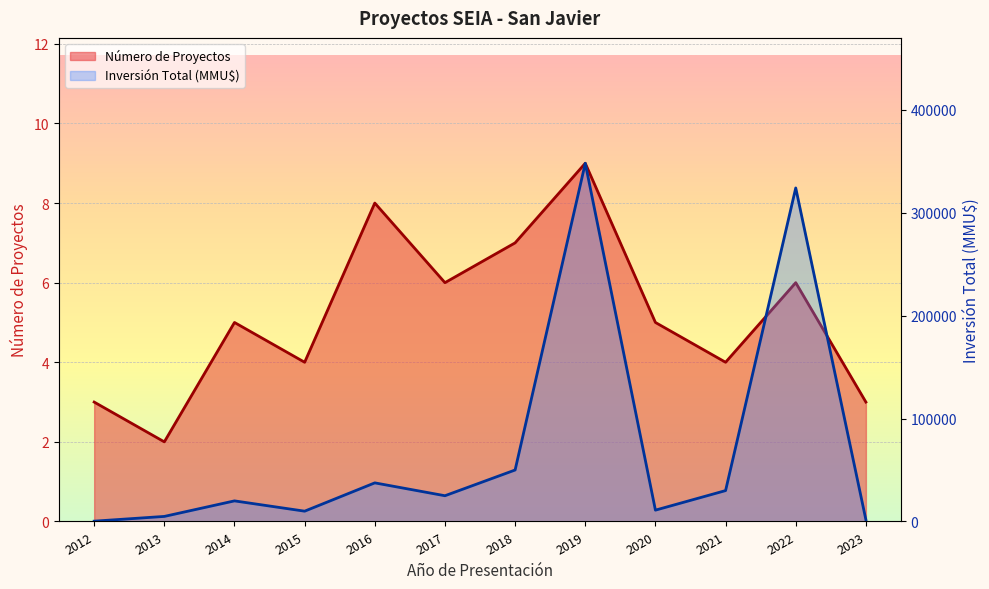

How many data points does each series have?

12